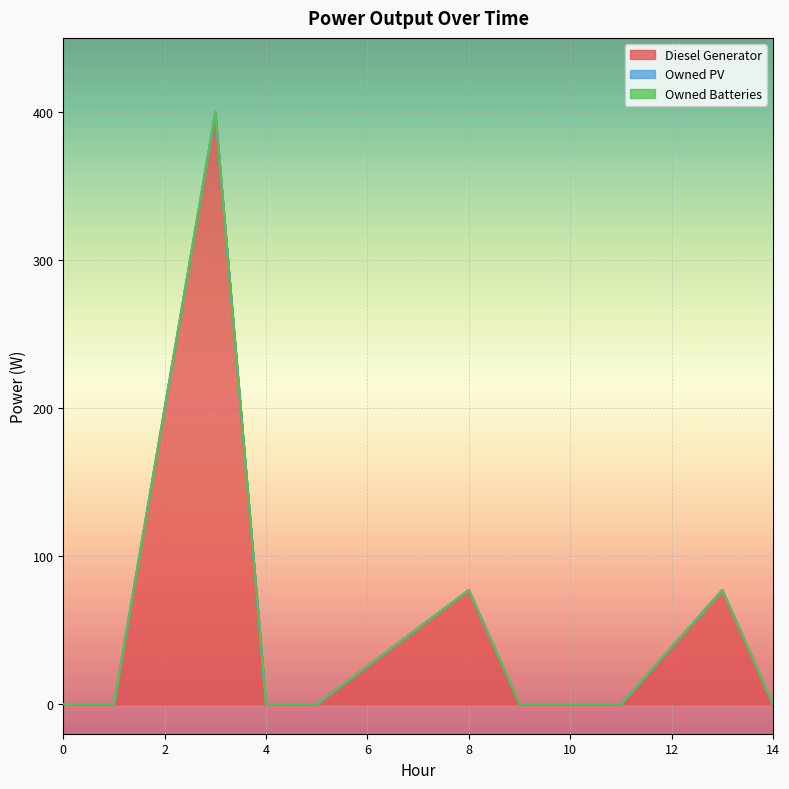

Reading right to left, list all the values displayed in this chart.

Diesel Generator: 14=0.0	13=77.0	11=0.0	10=0.0	9=0.0	8=77.0	5=0.0	4=0.0	3=400.0	1=0.0	0=0.0
Owned PV: 14=0.0	13=0.0	11=0.0	10=0.0	9=0.0	8=0.0	5=0.0	4=0.0	3=0.0	1=0.0	0=0.0
Owned Batteries: 14=0.0	13=0.0	11=0.0	10=0.0	9=0.0	8=0.0	5=0.0	4=0.0	3=0.0	1=0.0	0=0.0